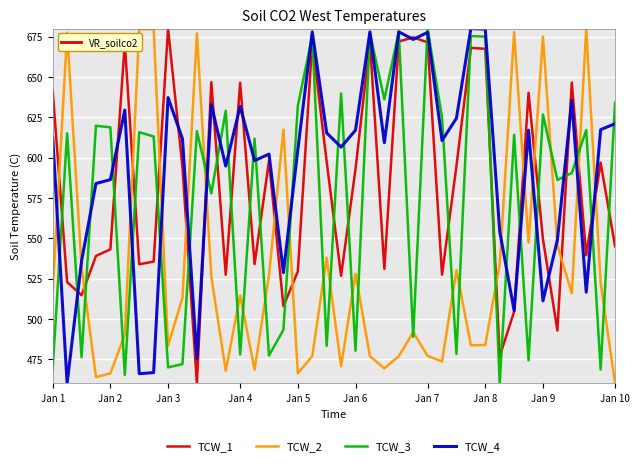

What is the greatest value displayed?

680.0